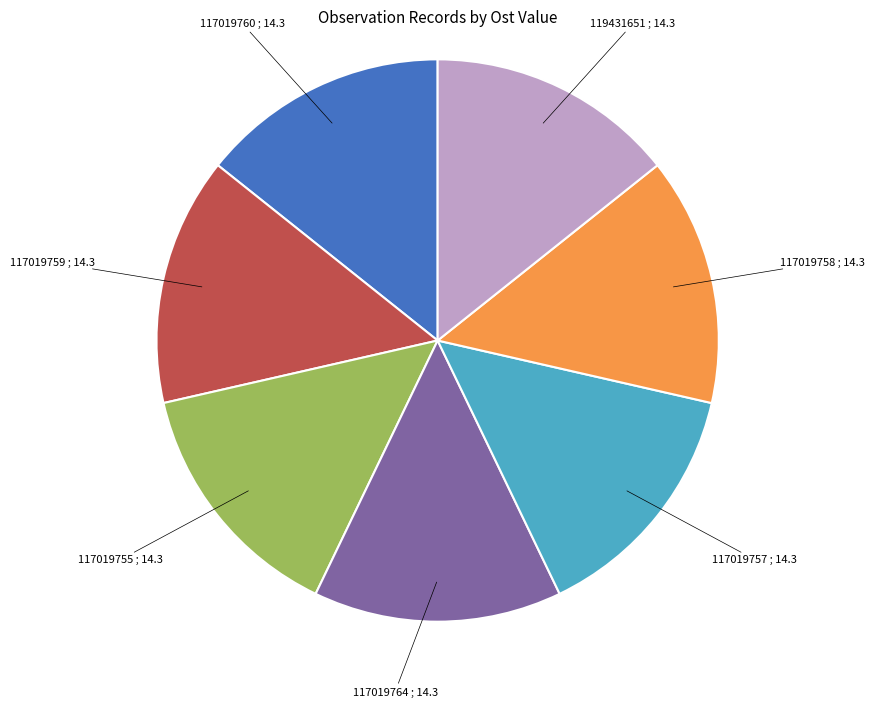

Combined, do 117019759 and 117019755 account for over 50%?

No